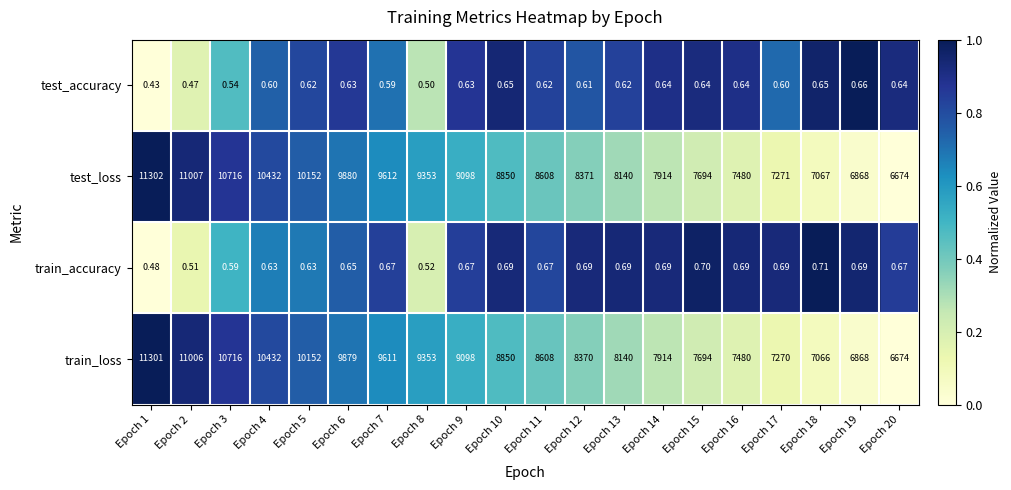

At which category does the chart reach its minimum across all series?

Epoch 1